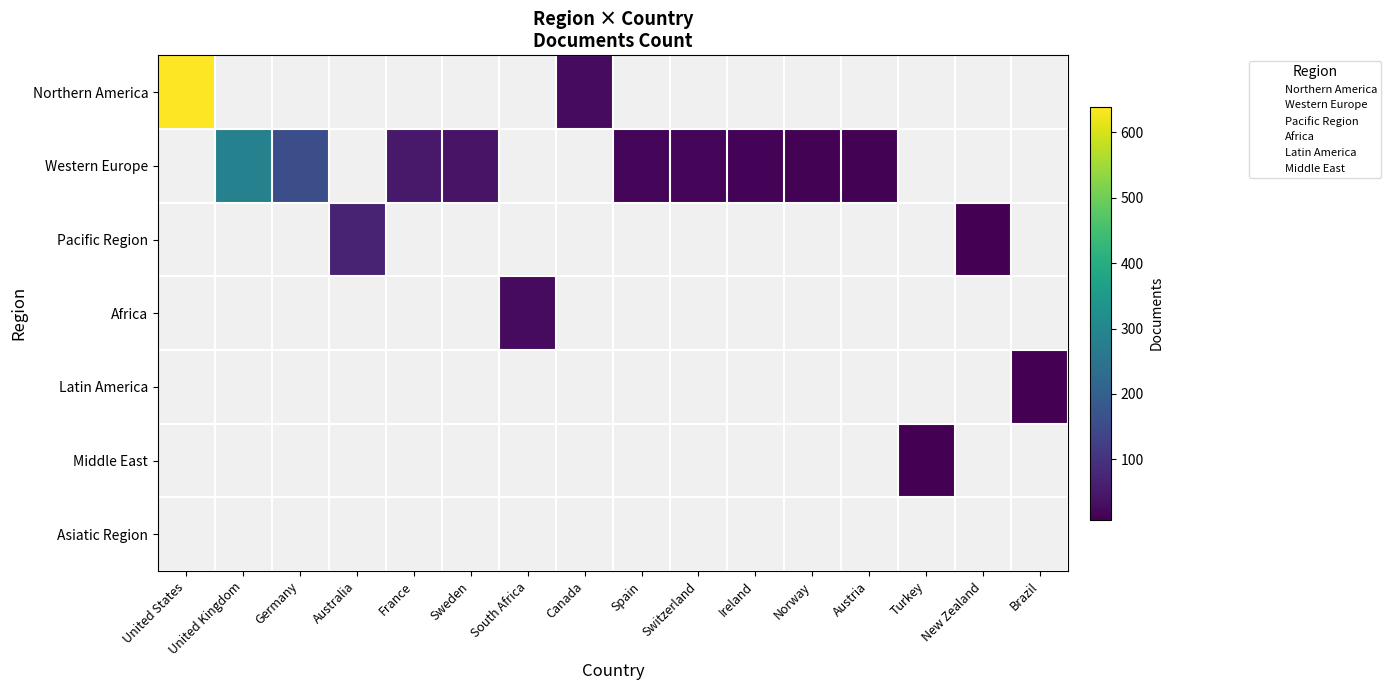

The value of Northern America at Canada is 49. True or false?

False